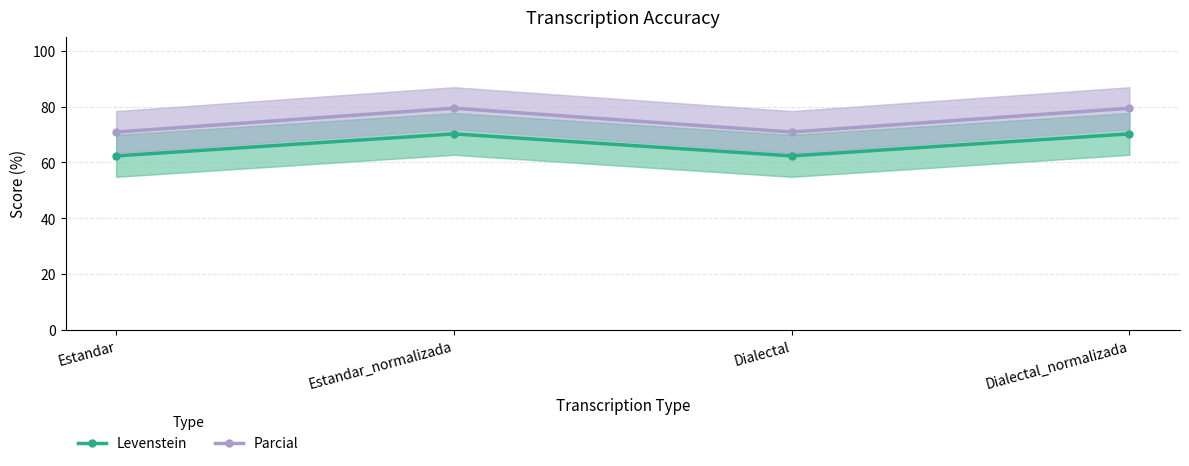

Rank the series at Dialectal from highest to lowest value.

Parcial, Levenstein